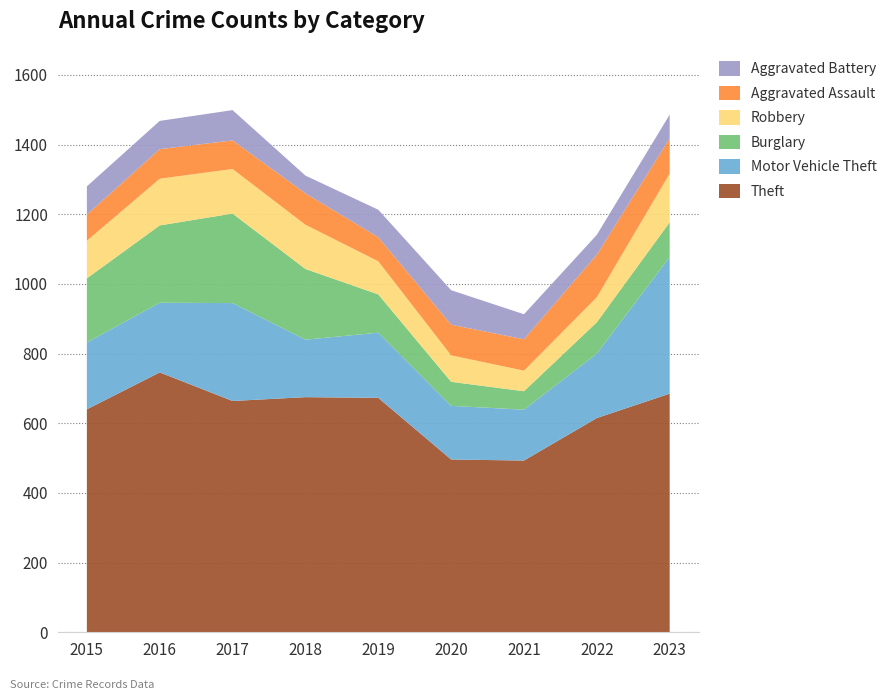

Reading left to right, what are all the values shown in this chart?

Theft: 2015=640	2016=746	2017=664	2018=675	2019=673	2020=496	2021=493	2022=615	2023=685
Motor Vehicle Theft: 2015=192	2016=200	2017=281	2018=165	2019=187	2020=154	2021=146	2022=185	2023=392
Burglary: 2015=184	2016=222	2017=257	2018=203	2019=110	2020=69	2021=53	2022=90	2023=100
Robbery: 2015=108	2016=134	2017=128	2018=127	2019=95	2020=76	2021=59	2022=72	2023=140
Aggravated Assault: 2015=75	2016=85	2017=82	2018=90	2019=69	2020=88	2021=90	2022=122	2023=101
Aggravated Battery: 2015=81	2016=81	2017=87	2018=51	2019=79	2020=99	2021=72	2022=57	2023=68